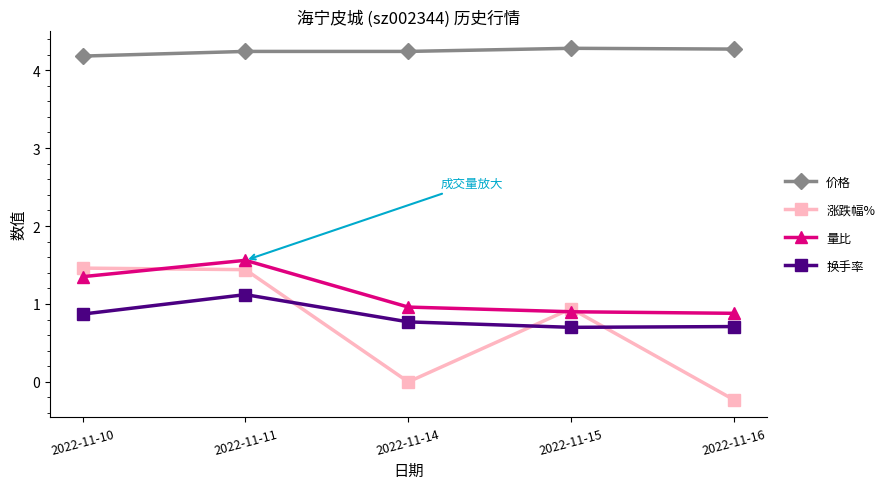

How many 价格 values are between 4 and 5?

5